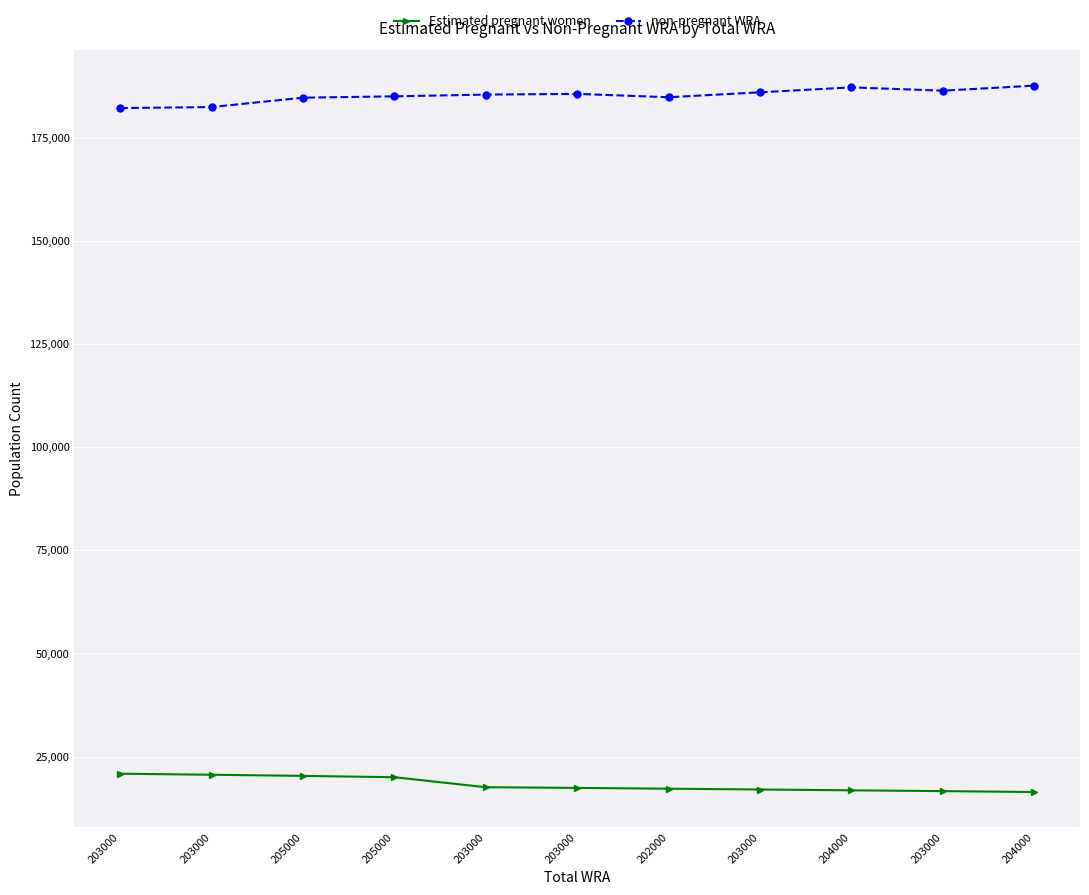

True or false: Estimated pregnant women and non-pregnant WRA cross at least once.

False